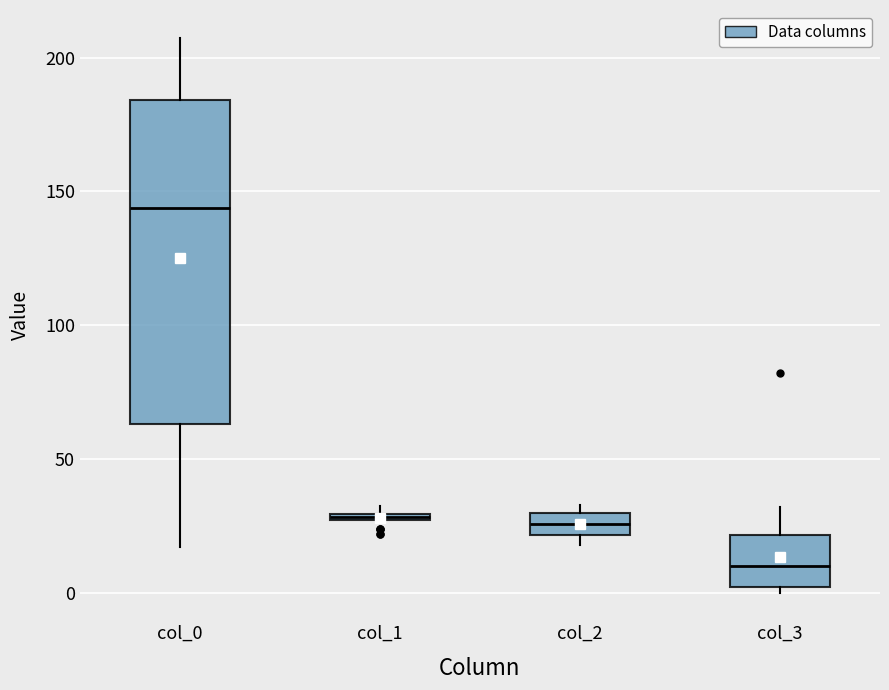

Where is the lower edge of the box for col_1 on the y-axis? The values are not printed on the chart, so give them approximately, as read against the axis.

25